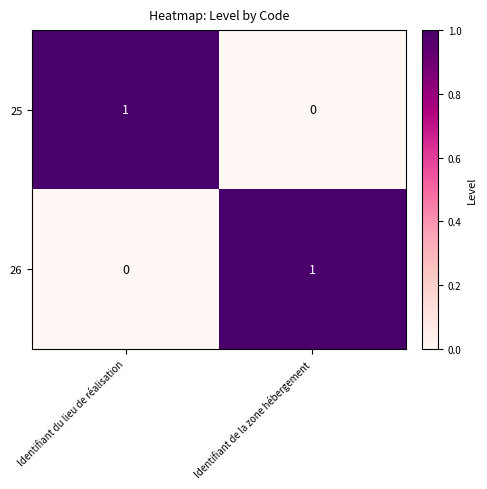

Is the value of 26 at Identifiant de la zone hébergement greater than the value of 25 at Identifiant de la zone hébergement?

Yes